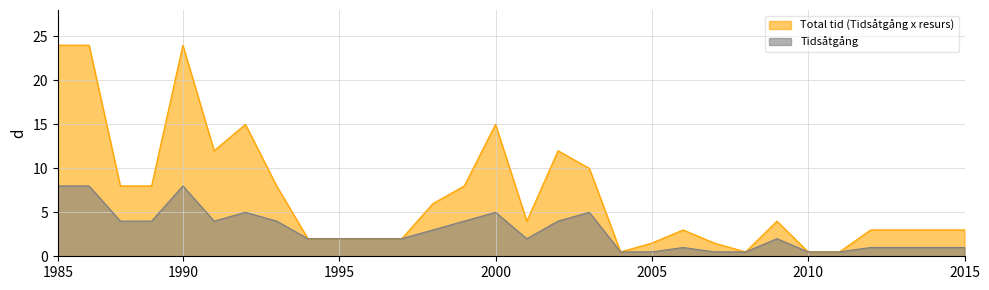

What is the difference between the Tidsåtgång values at 2 and 2?

1.0